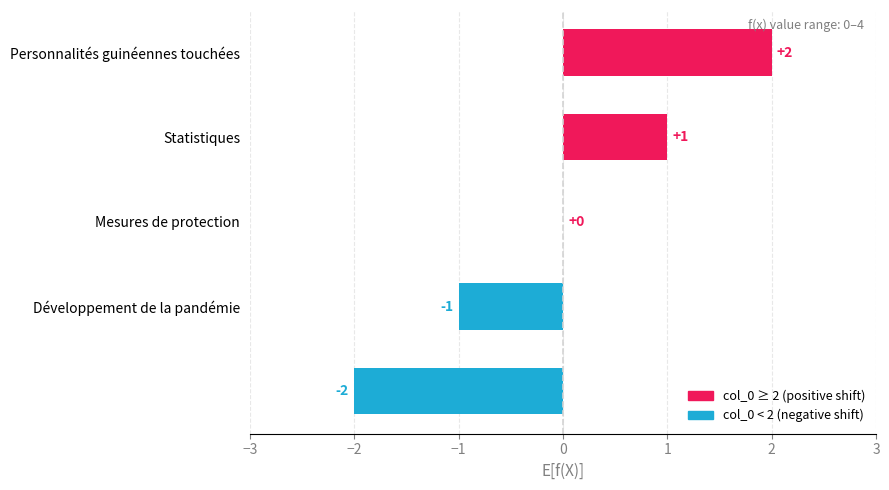

How many series are shown in this chart?

1